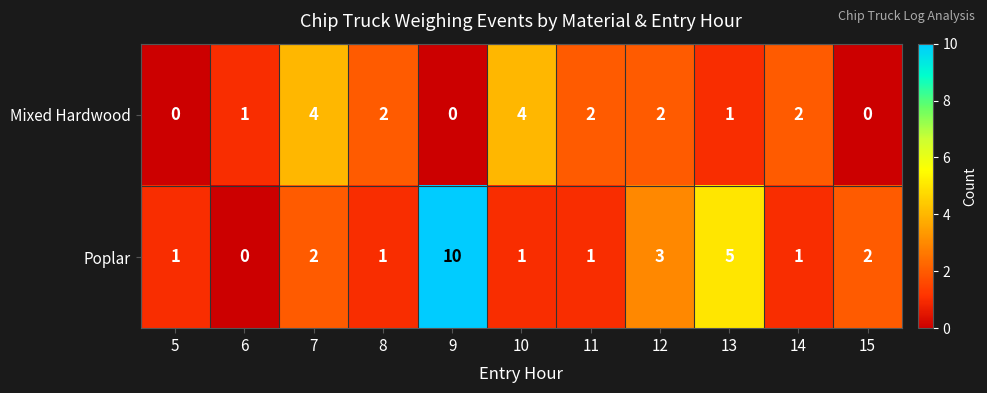

Which series has the widest spread of values?

Poplar